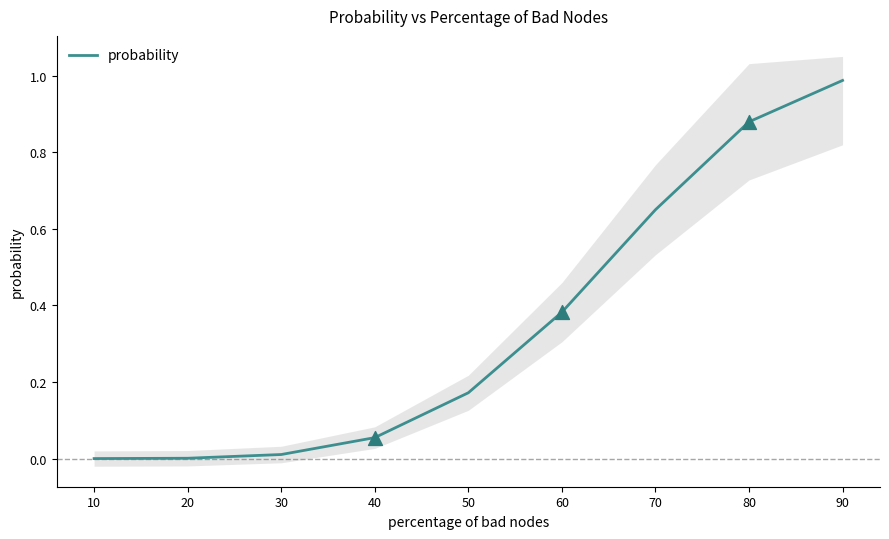

Between 30 and 10, which is larger?

30